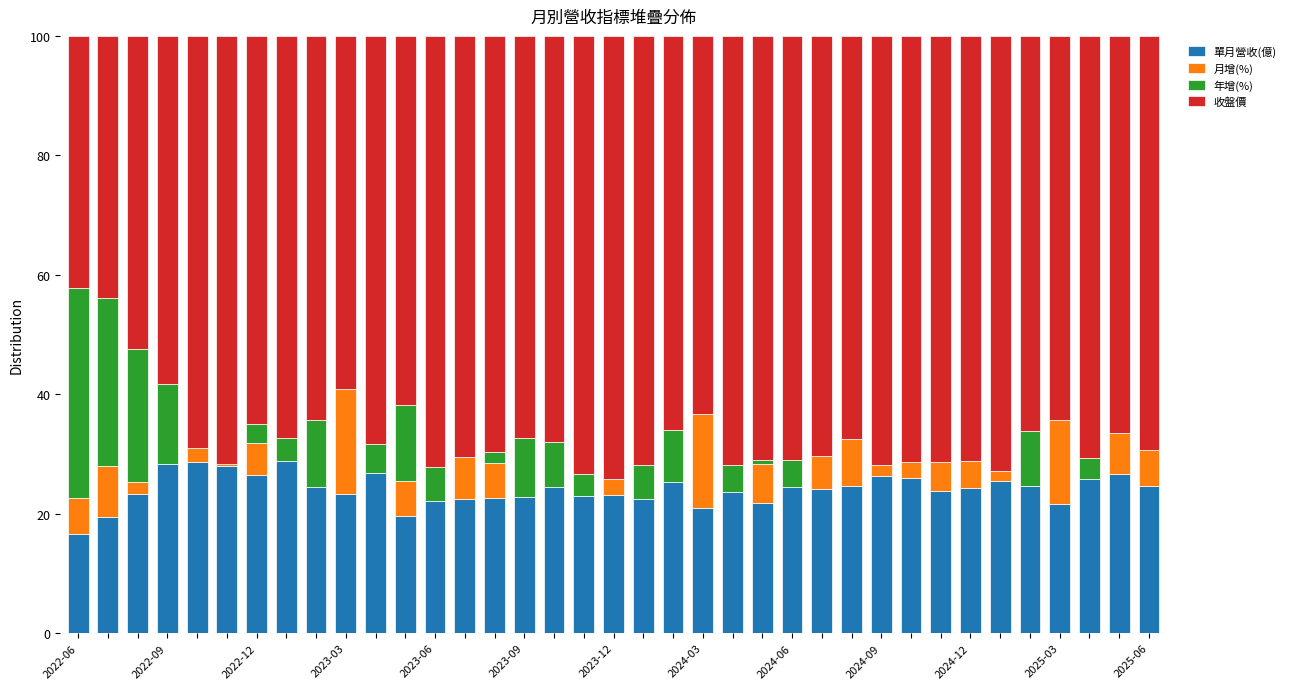

What are all the series names shown in the legend?

單月營收(億), 月增(%), 年增(%), 收盤價